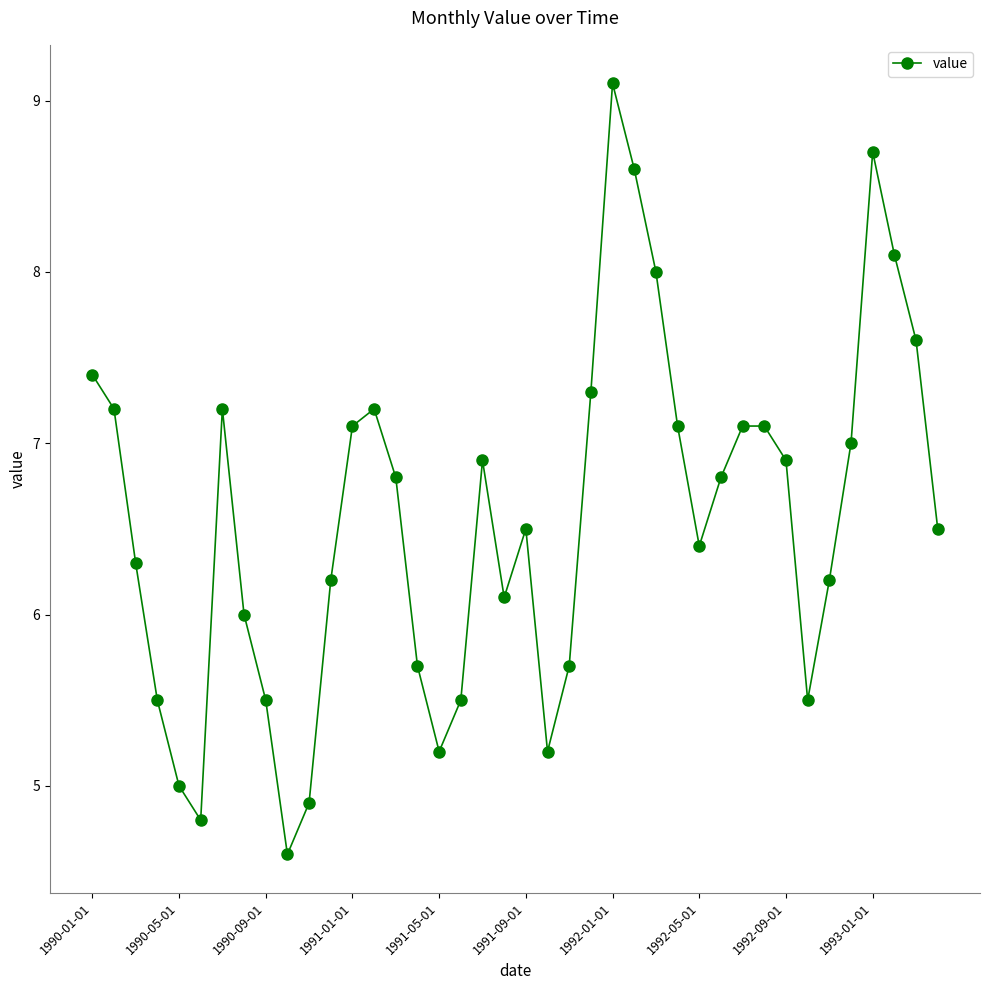

Is this an area chart (filled region under the line)?

No